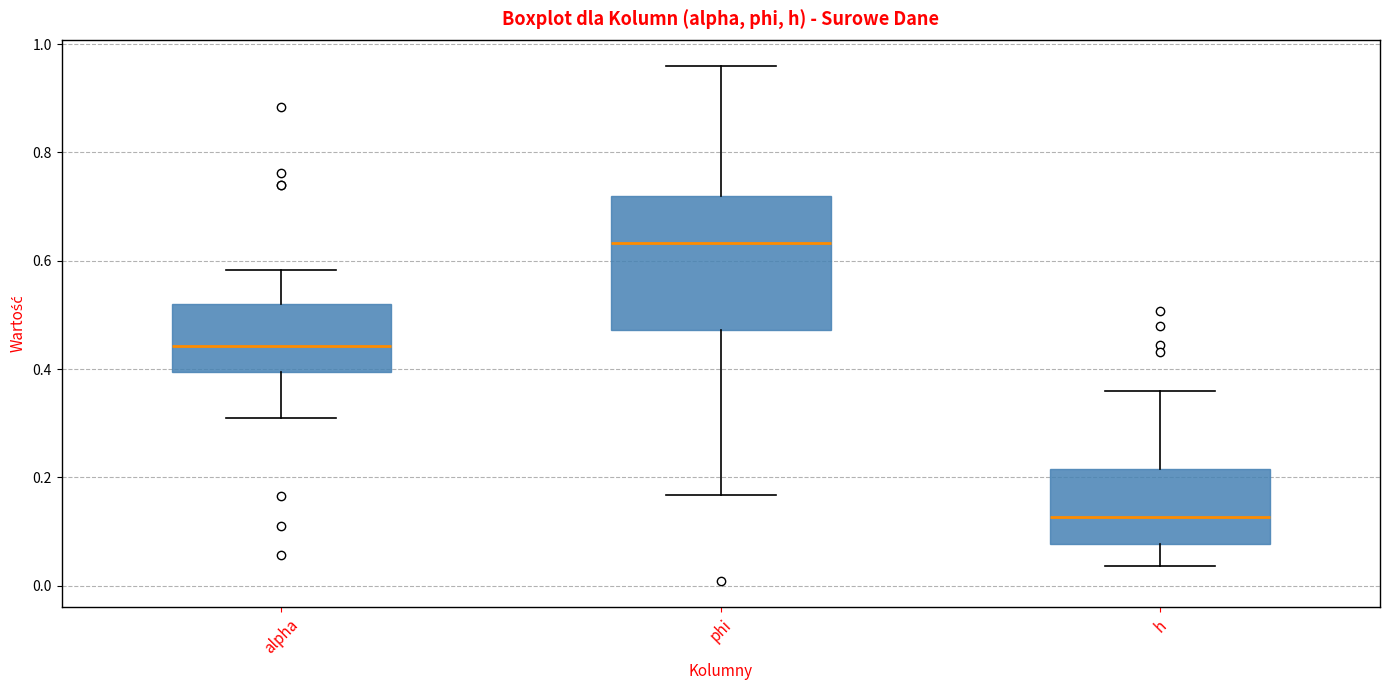

Reading left to right, transcribe this box plot: for each box, give where its median line is, the range the box spans, and where its two whiskers end, as read against the y-axis. The values are not printed on the chart, so give them approximately, as read against the axis.

alpha: median 0.44, box 0.40 to 0.52, whiskers 0.32 to 0.58
phi: median 0.64, box 0.48 to 0.72, whiskers 0.16 to 0.96
h: median 0.12, box 0.08 to 0.22, whiskers 0.04 to 0.36